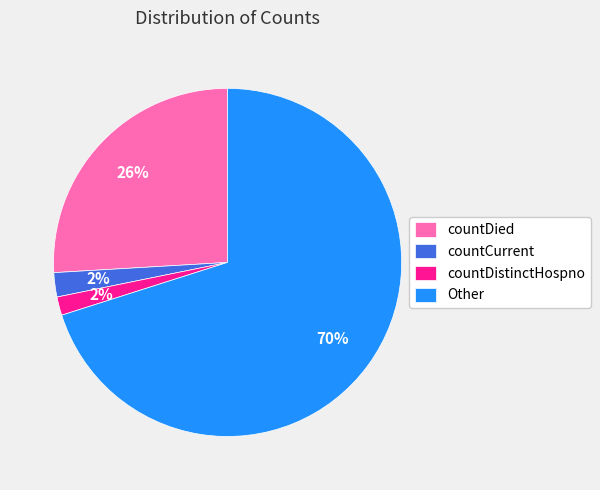

Is the sum of countCurrent and countDistinctHospno greater than half?

No